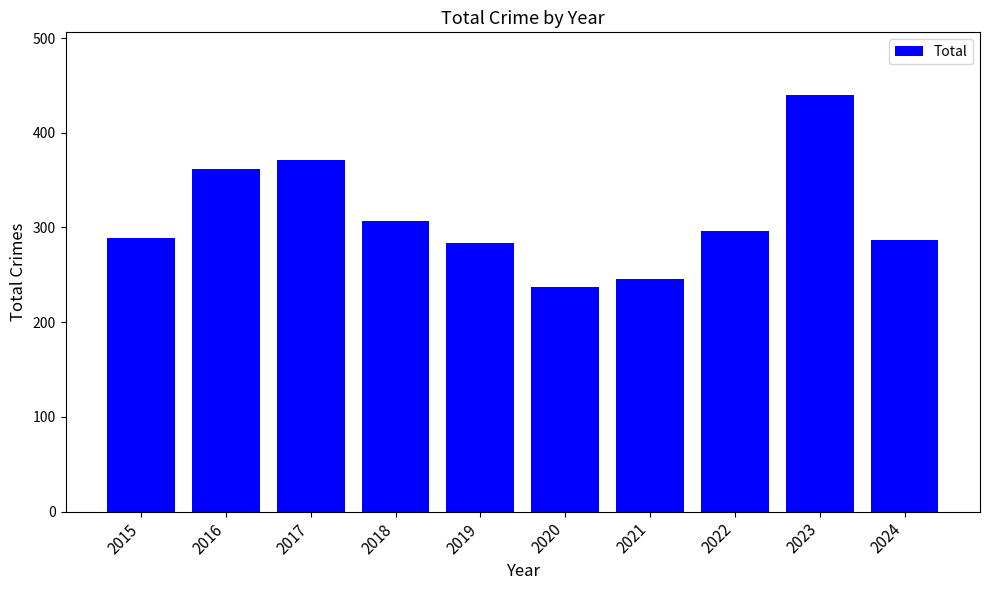

Count the number of categories in the chart.

10